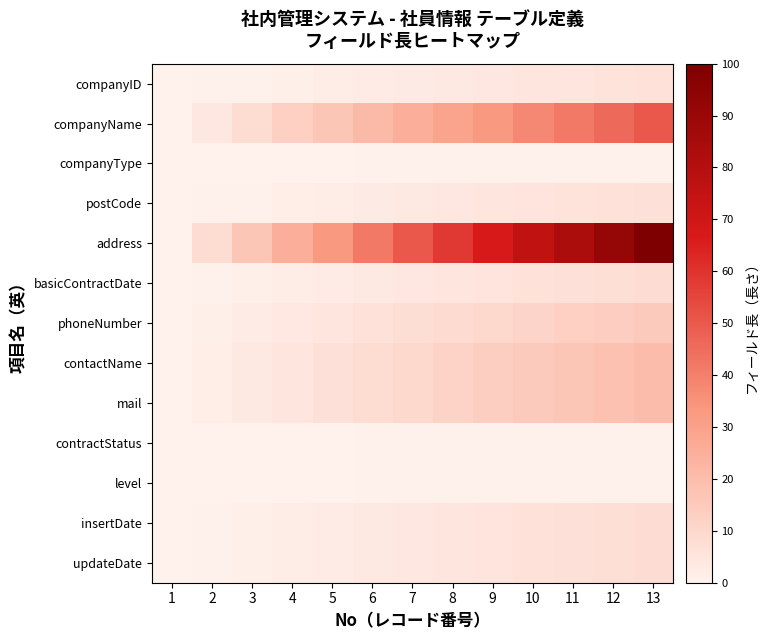

Reading left to right, what are all the values shown in this chart?

companyID: 1=0.0	2=0.5	3=1.0	4=1.5	5=2.0	6=2.5	7=3.0	8=3.5	9=4.0	10=4.5	11=5.0	12=5.5	13=6.0
companyName: 1=0.0	2=4.2	3=8.3	4=12.5	5=16.7	6=20.8	7=25.0	8=29.2	9=33.3	10=37.5	11=41.7	12=45.8	13=50.0
companyType: 1=0.0	2=0.1	3=0.2	4=0.2	5=0.3	6=0.4	7=0.5	8=0.6	9=0.7	10=0.8	11=0.8	12=0.9	13=1.0
postCode: 1=0.0	2=0.6	3=1.2	4=1.8	5=2.3	6=2.9	7=3.5	8=4.1	9=4.7	10=5.3	11=5.8	12=6.4	13=7.0
address: 1=0.0	2=8.3	3=16.7	4=25.0	5=33.3	6=41.7	7=50.0	8=58.3	9=66.7	10=75.0	11=83.3	12=91.7	13=100.0
basicContractDate: 1=0.0	2=0.7	3=1.3	4=2.0	5=2.7	6=3.3	7=4.0	8=4.7	9=5.3	10=6.0	11=6.7	12=7.3	13=8.0
phoneNumber: 1=0.0	2=1.2	3=2.5	4=3.8	5=5.0	6=6.2	7=7.5	8=8.8	9=10.0	10=11.2	11=12.5	12=13.7	13=15.0
contactName: 1=0.0	2=1.7	3=3.3	4=5.0	5=6.7	6=8.3	7=10.0	8=11.7	9=13.3	10=15.0	11=16.7	12=18.3	13=20.0
mail: 1=0.0	2=1.7	3=3.3	4=5.0	5=6.7	6=8.3	7=10.0	8=11.7	9=13.3	10=15.0	11=16.7	12=18.3	13=20.0
contractStatus: 1=0.0	2=0.1	3=0.2	4=0.2	5=0.3	6=0.4	7=0.5	8=0.6	9=0.7	10=0.8	11=0.8	12=0.9	13=1.0
level: 1=0.0	2=0.1	3=0.2	4=0.2	5=0.3	6=0.4	7=0.5	8=0.6	9=0.7	10=0.8	11=0.8	12=0.9	13=1.0
insertDate: 1=0.0	2=0.7	3=1.3	4=2.0	5=2.7	6=3.3	7=4.0	8=4.7	9=5.3	10=6.0	11=6.7	12=7.3	13=8.0
updateDate: 1=0.0	2=0.7	3=1.3	4=2.0	5=2.7	6=3.3	7=4.0	8=4.7	9=5.3	10=6.0	11=6.7	12=7.3	13=8.0